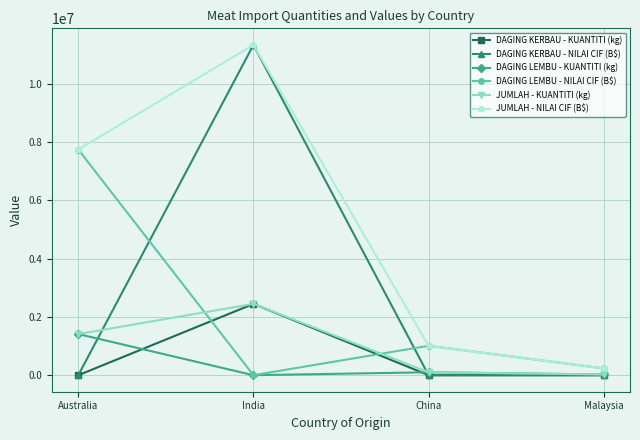

What are all the series names shown in the legend?

DAGING KERBAU - KUANTITI (kg), DAGING KERBAU - NILAI CIF (B$), DAGING LEMBU - KUANTITI (kg), DAGING LEMBU - NILAI CIF (B$), JUMLAH - KUANTITI (kg), JUMLAH - NILAI CIF (B$)